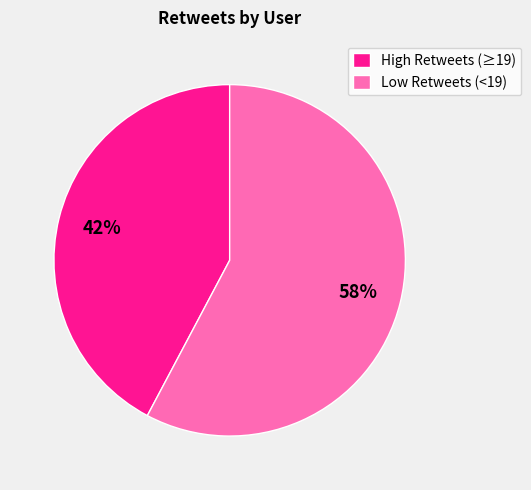

Is there any slice that represents more than half of the pie?

Yes